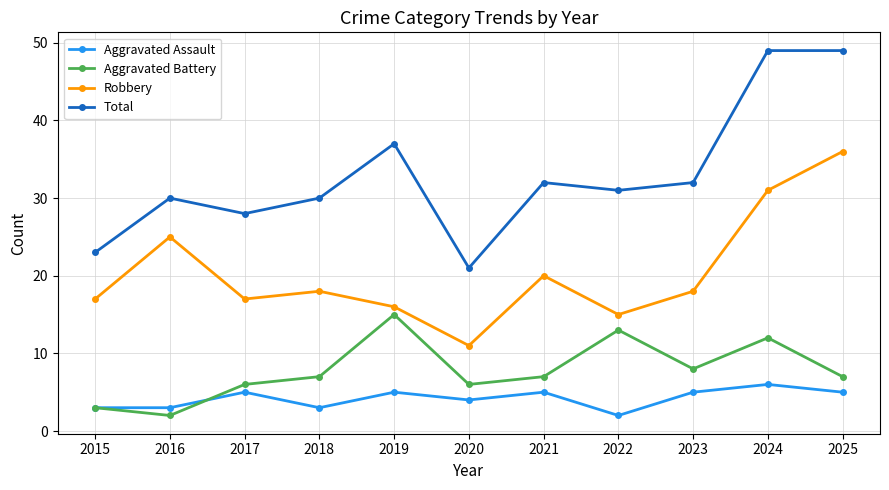

In Aggravated Assault, how many points are higher than both neighbors (excluding endpoints)?

4